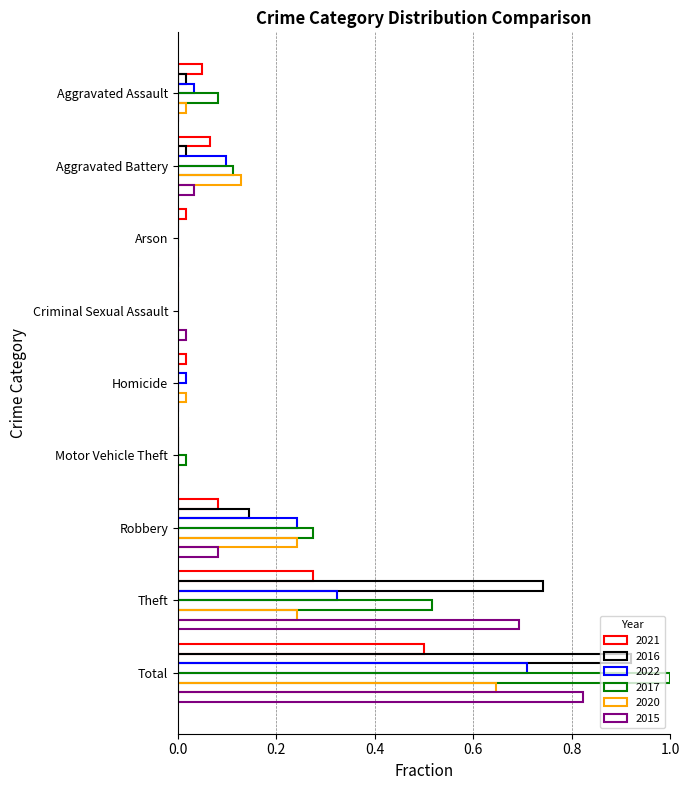

What is the label of the 8th bar from the right?

Aggravated Battery